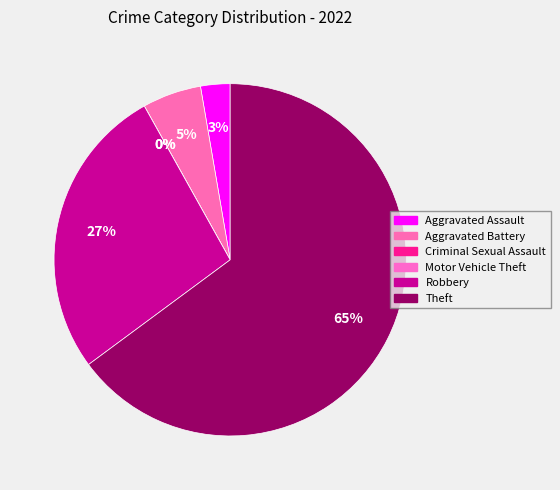

To the nearest percent, what portion does Aggravated Battery represent?

5%